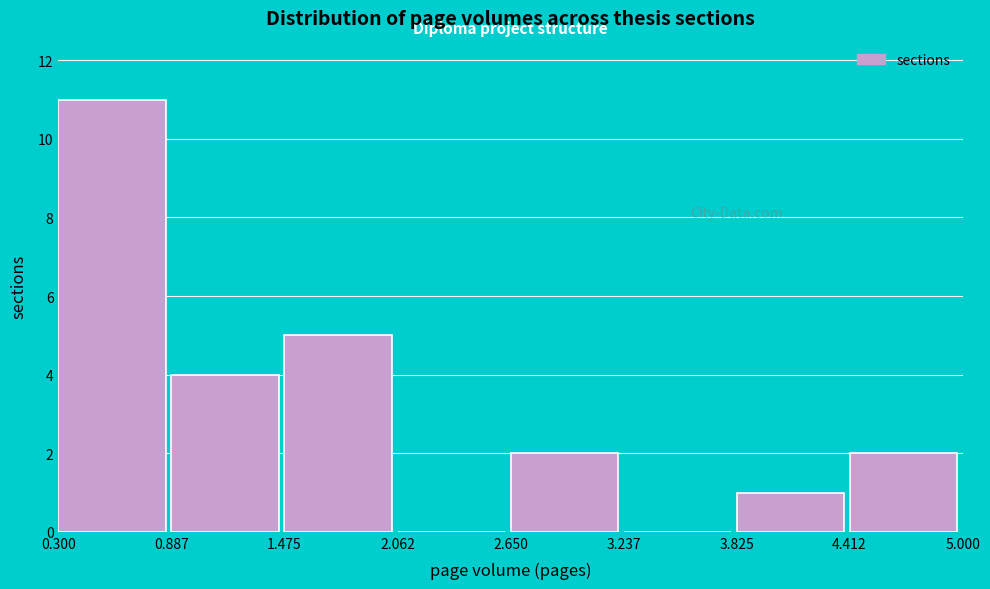

Reading left to right, transcribe this chart: for each bar, give the range it covers on the x-axis and its height. The values are not printed on the chart, so give them approximately, as read against the axis.

0.300 to 0.887: 11
0.887 to 1.475: 4
1.475 to 2.062: 5
2.062 to 2.650: 0
2.650 to 3.237: 2
3.237 to 3.825: 0
3.825 to 4.412: 1
4.412 to 5.000: 2